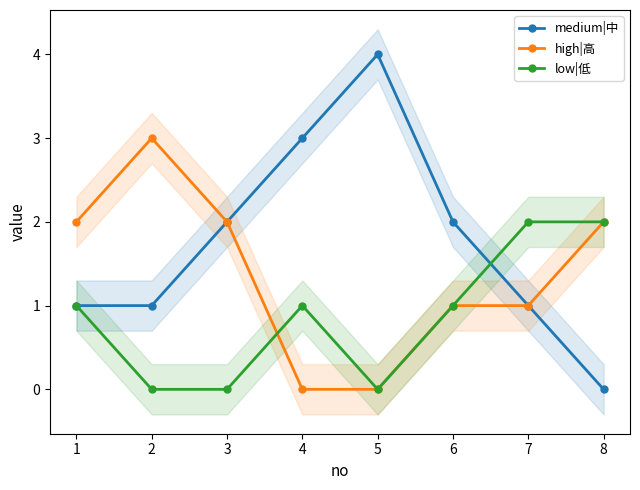

Which category has the lowest value in the medium|中 series?

8